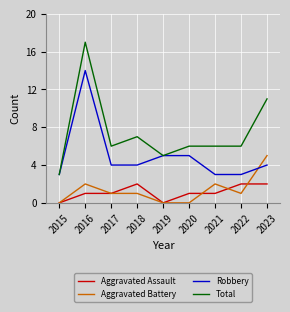

How many lines are shown in the chart?

4